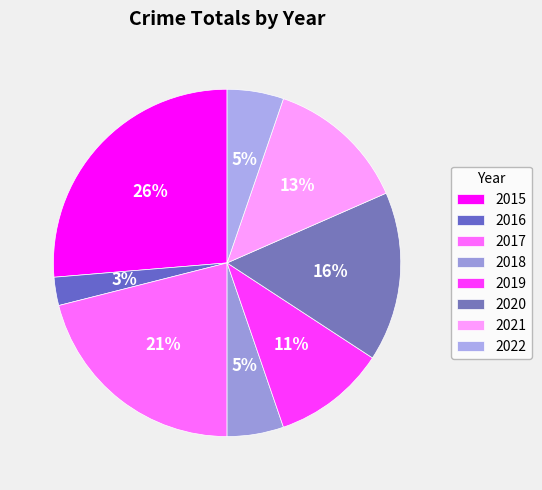

To the nearest percent, what is the average slice percentage?

12%